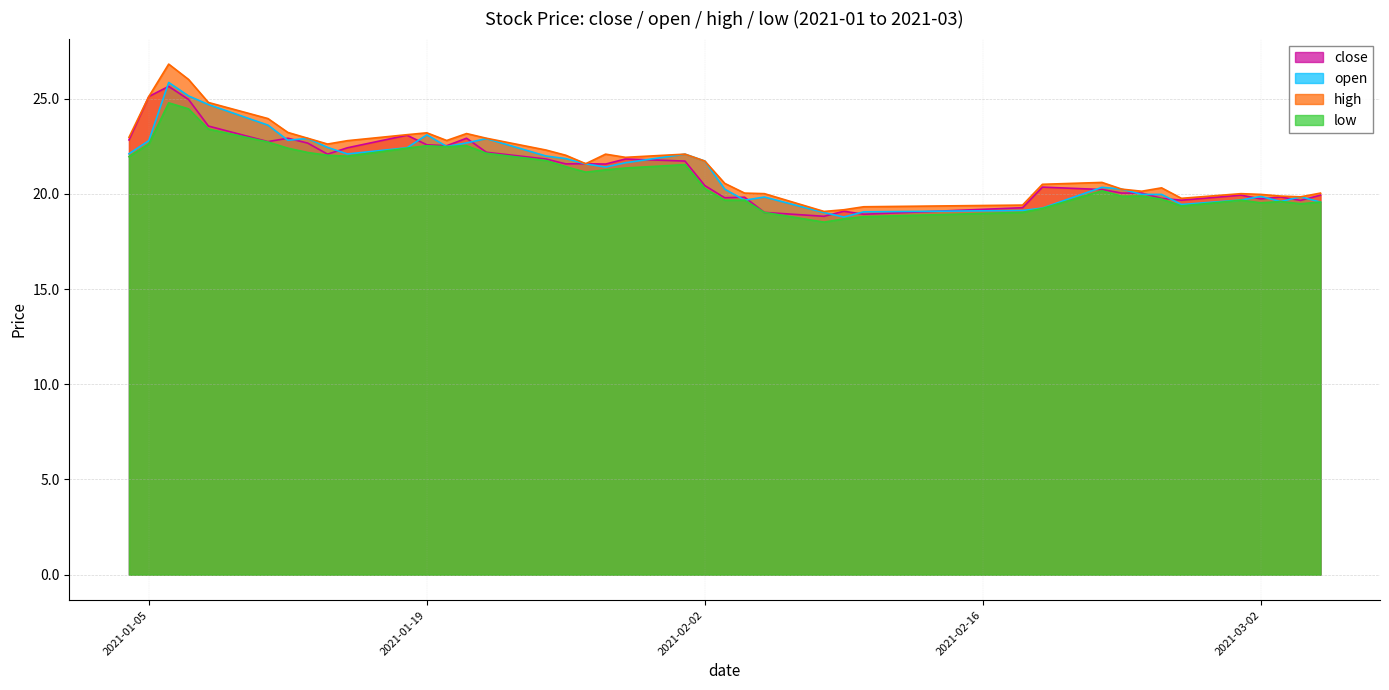

At which category does high reach its first local peak?

2021-01-06